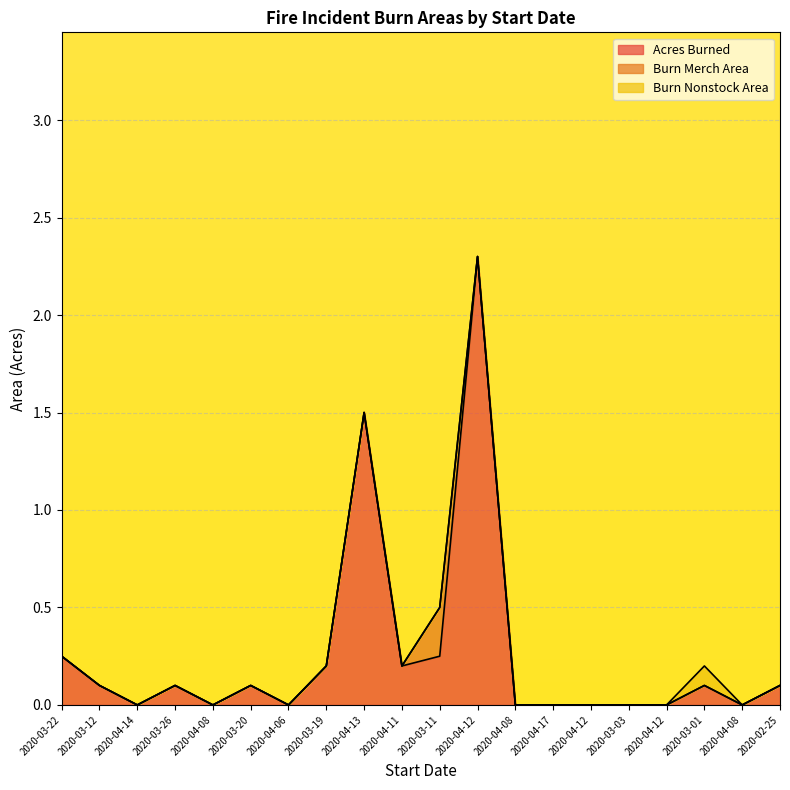

True or false: Burn Merch Area has more than 2 points higher than both neighbors.

False